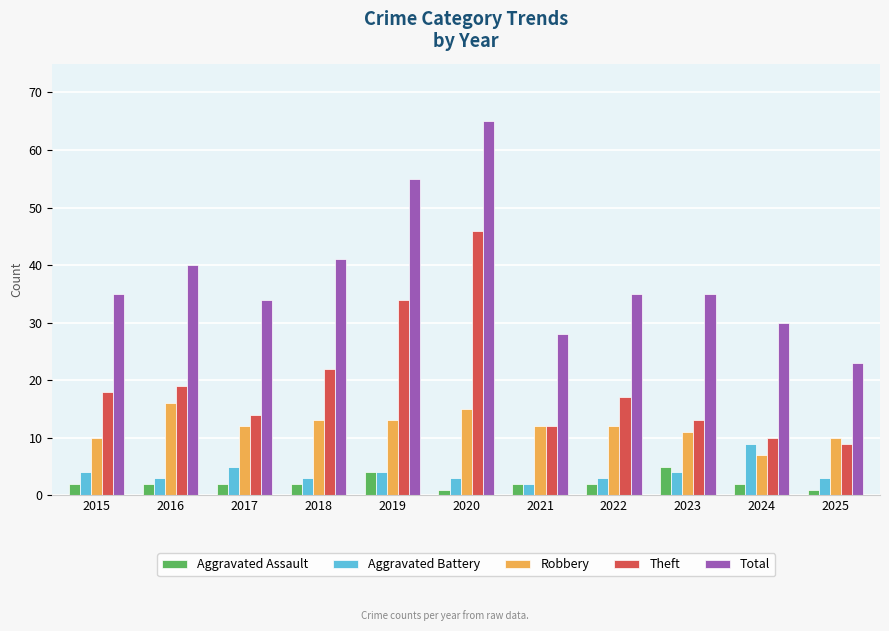

What is the value of the Total bar at the 7th from the left?

28